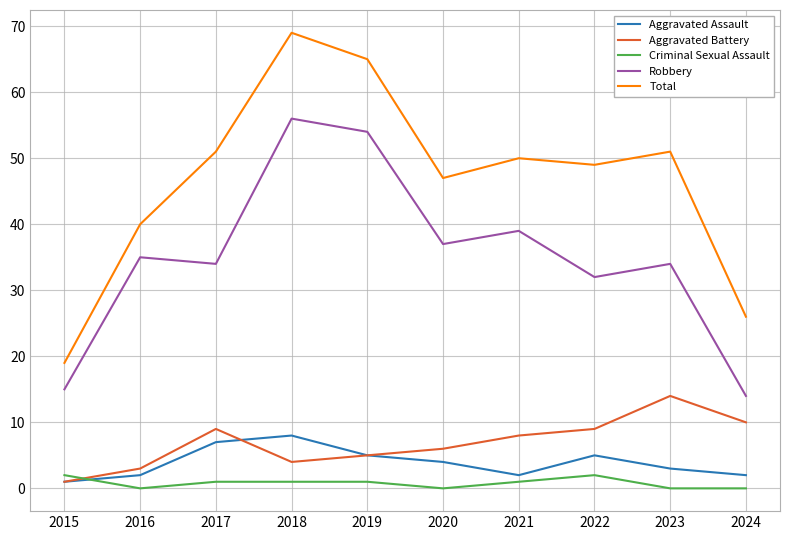

What is the maximum value for Total?

69